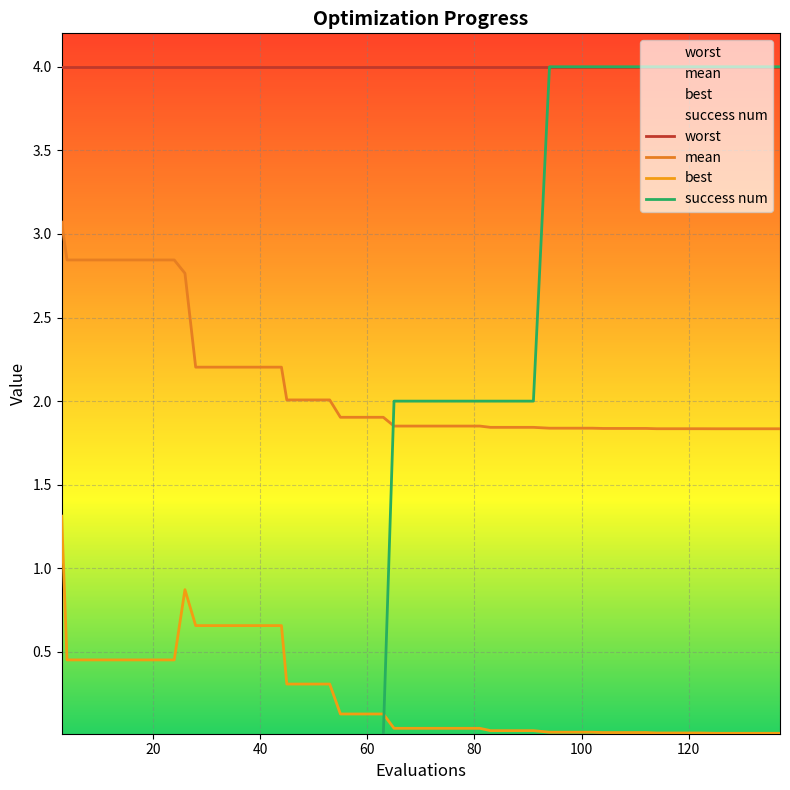

How many lines are shown in the chart?

4